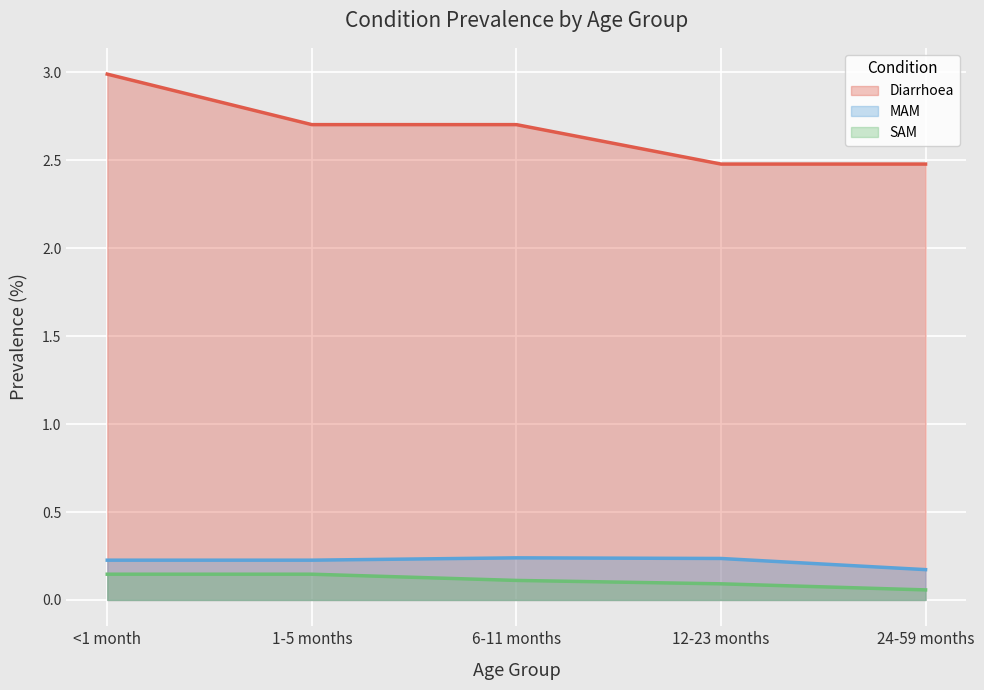

What is the approximate value of MAM at <1 month?

0.2